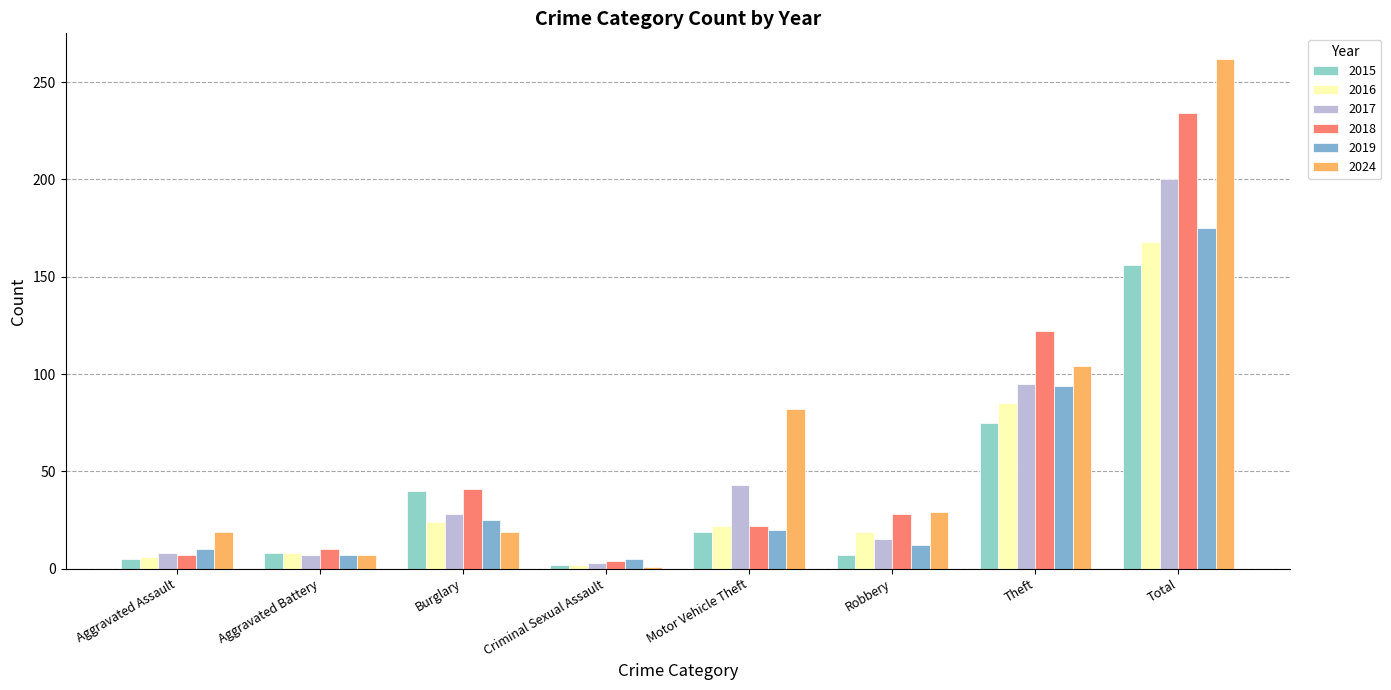

Which category has the lowest value across all series?

Criminal Sexual Assault